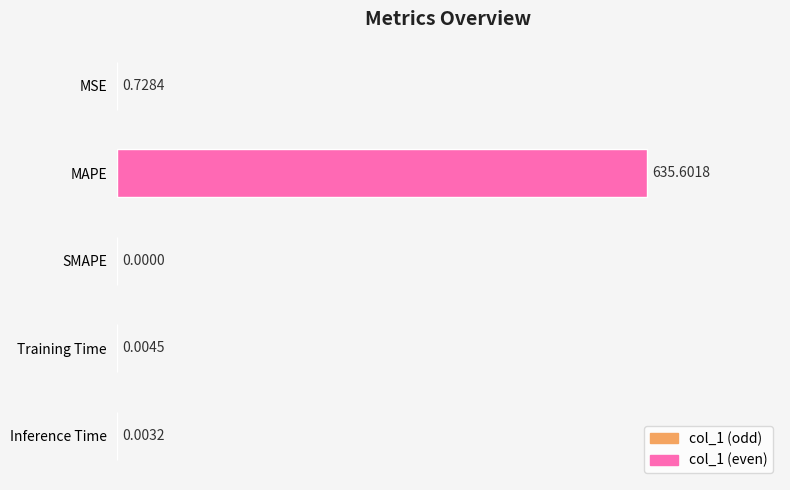

Are the bars horizontal?

Yes